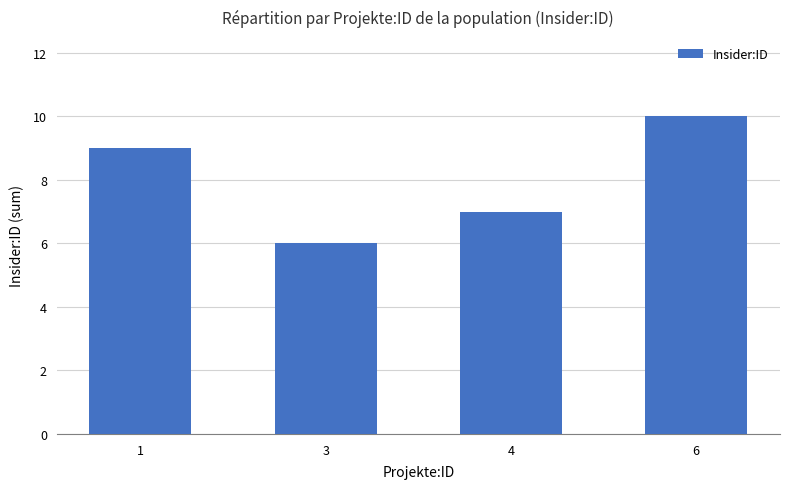

Is it true that the value at 3 is 2?

False